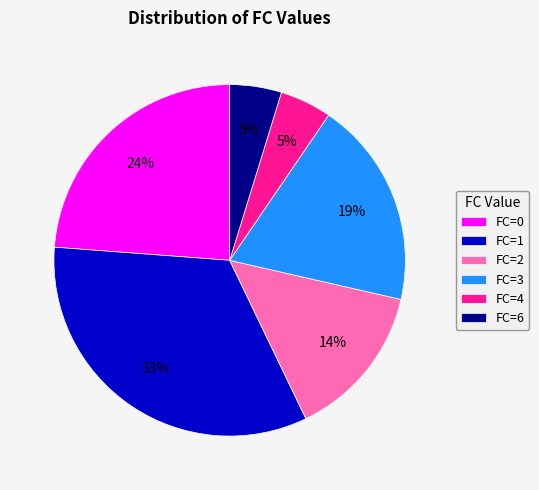

Does any single category account for the majority?

No